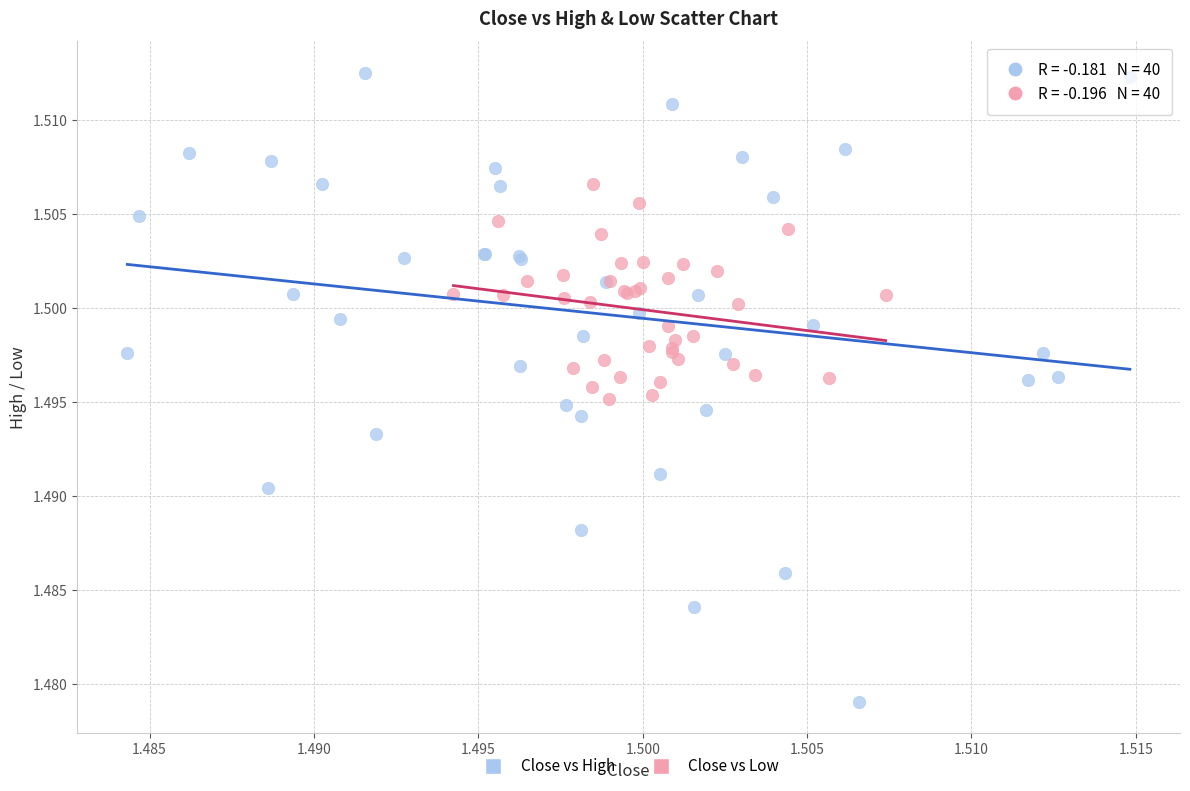

Which series has the largest Y range (max minus min)?

Close vs High